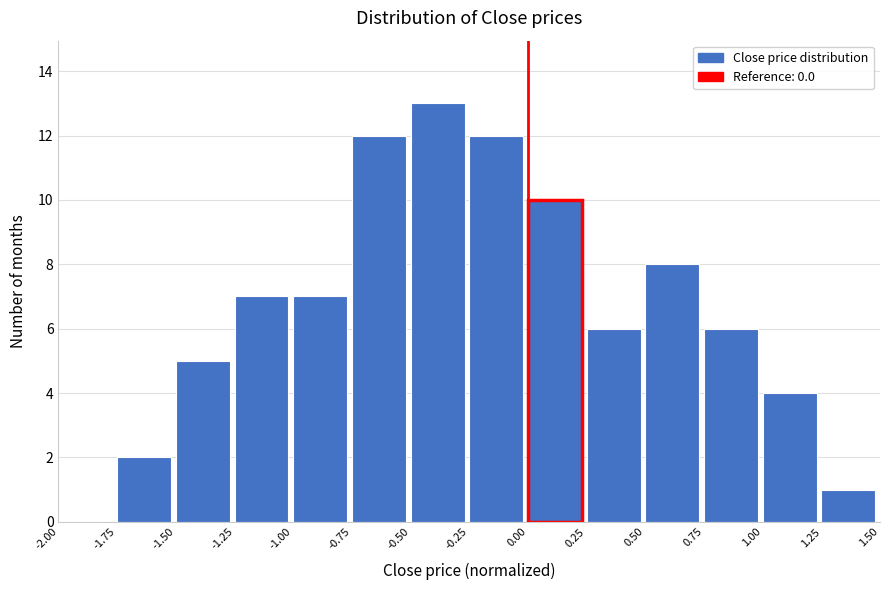

What is the height of the bar covering 0.00 to 0.25 on the x-axis? The values are not printed on the chart, so give them approximately, as read against the axis.

10